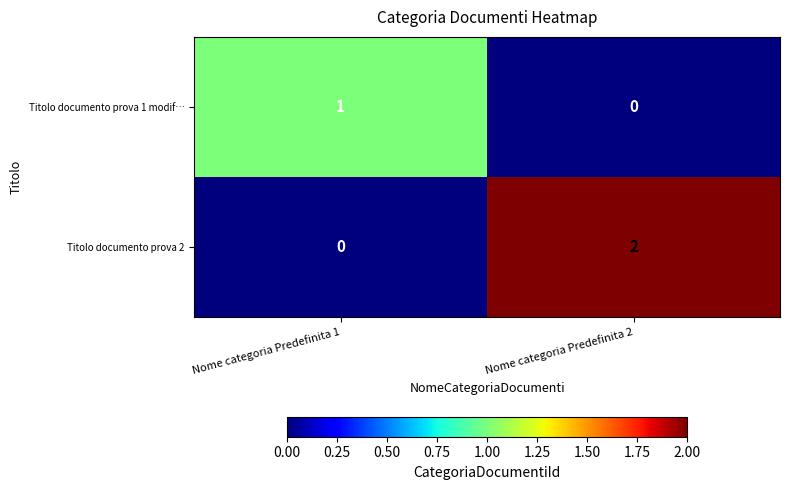

Between Nome categoria Predefinita 1 and Nome categoria Predefinita 2, which series saw the biggest shift?

Titolo documento prova 2